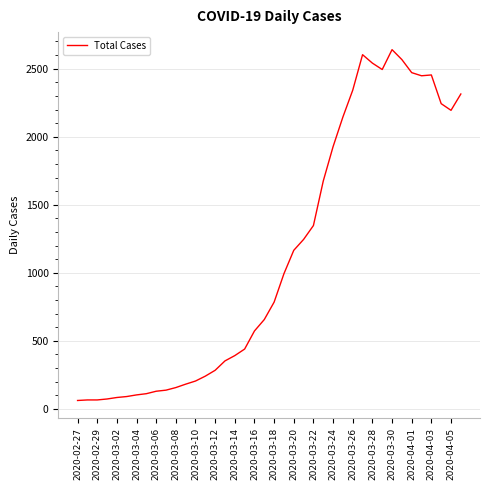

What is the minimum value shown in the chart?

61